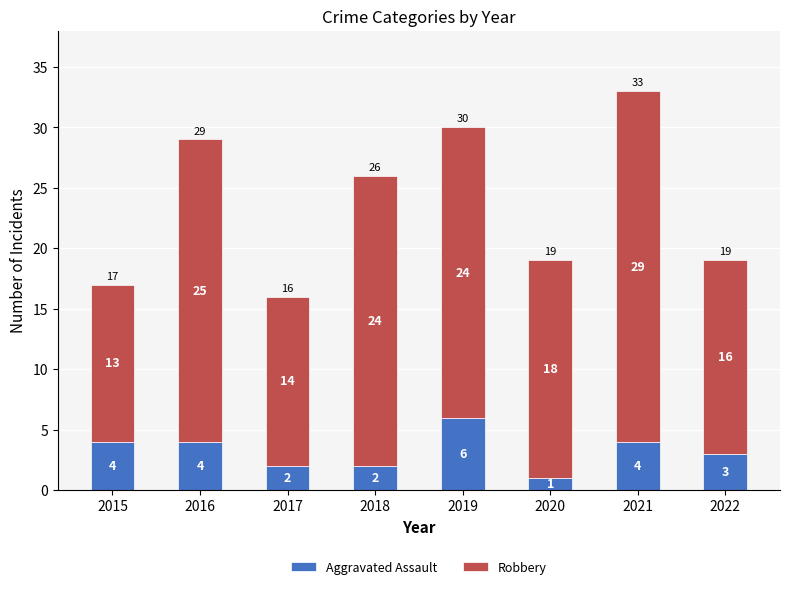

True or false: Aggravated Assault has a value of 9 at 2019.

False